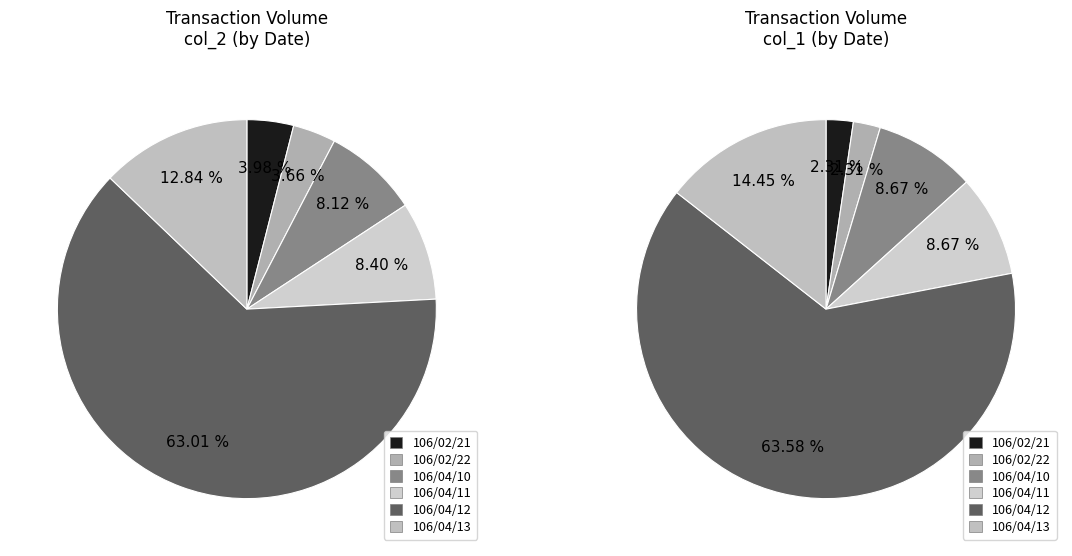

Count the number of slices in the pie.

6